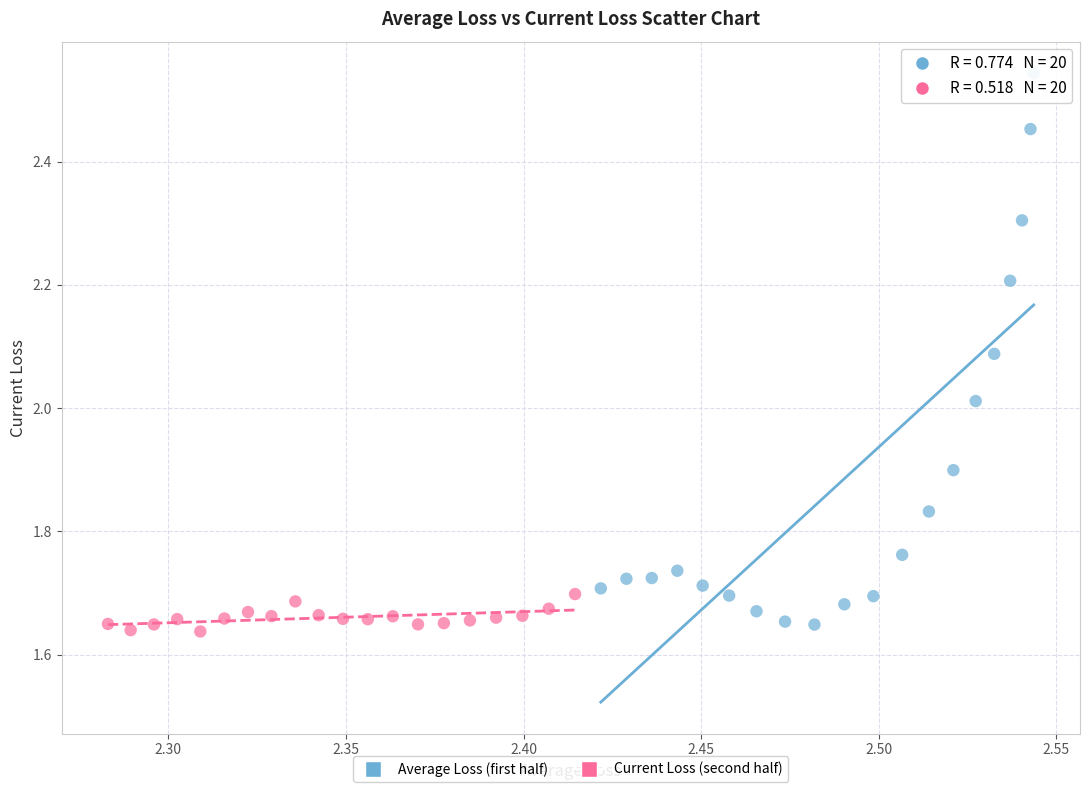

Which series has the widest spread of Y values?

Average Loss (first half)